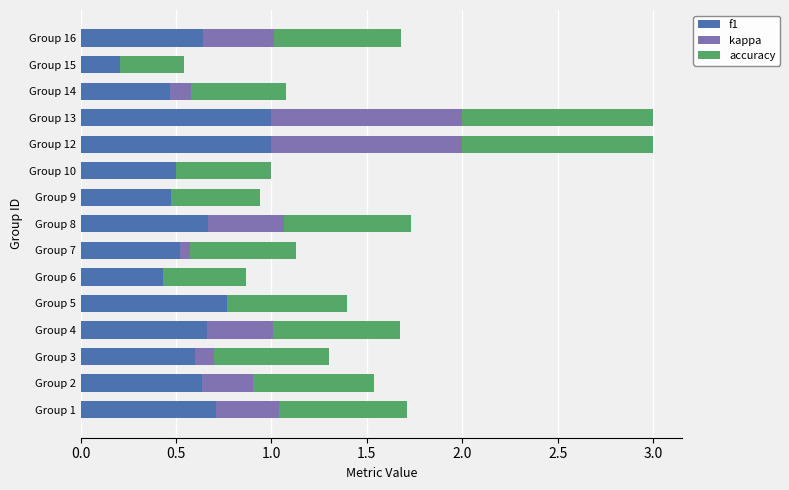

What is the highest value of the f1 series?

1.0